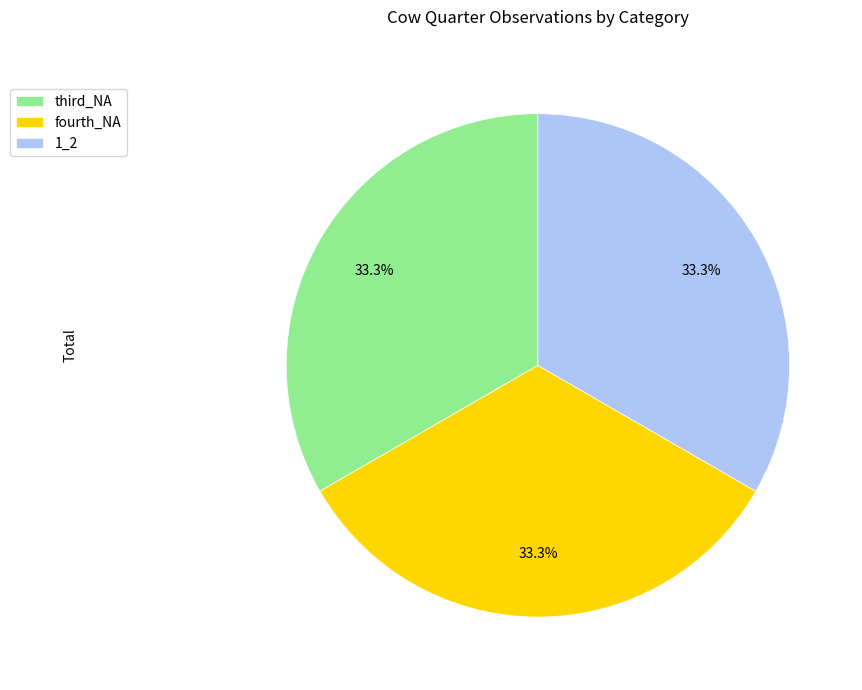

Does any single category account for the majority?

No